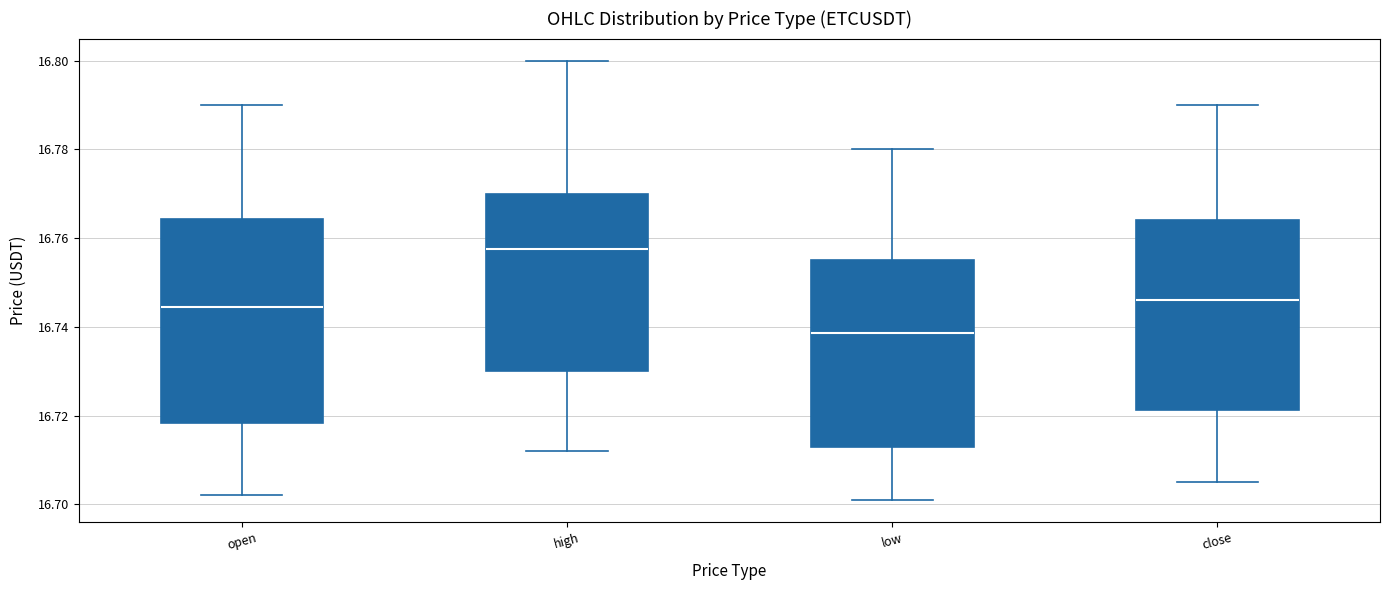

Reading left to right, transcribe this box plot: for each box, give where its median line is, the range the box spans, and where its two whiskers end, as read against the y-axis. The values are not printed on the chart, so give them approximately, as read against the axis.

open: median 16.744, box 16.718 to 16.764, whiskers 16.702 to 16.790
high: median 16.758, box 16.730 to 16.770, whiskers 16.712 to 16.800
low: median 16.738, box 16.714 to 16.756, whiskers 16.702 to 16.780
close: median 16.746, box 16.722 to 16.764, whiskers 16.706 to 16.790